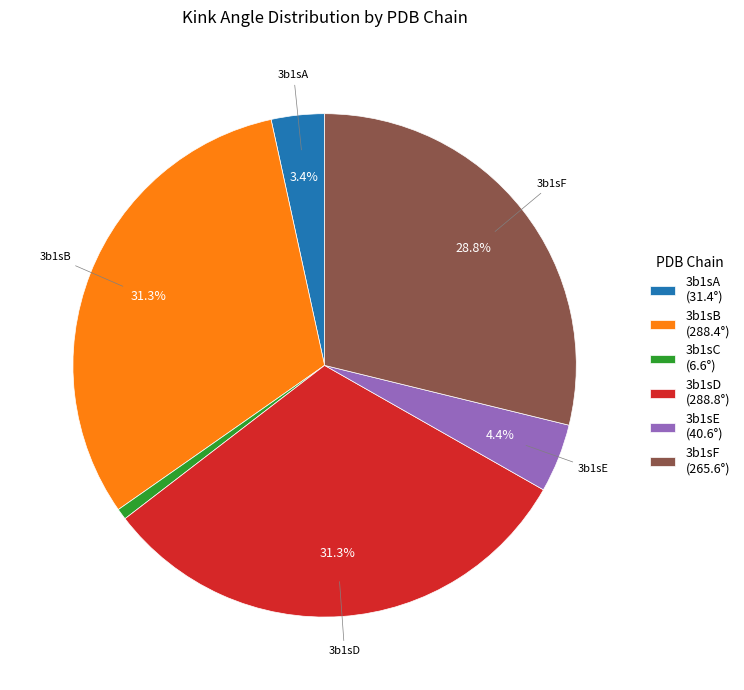

Is there a majority slice in this chart?

No